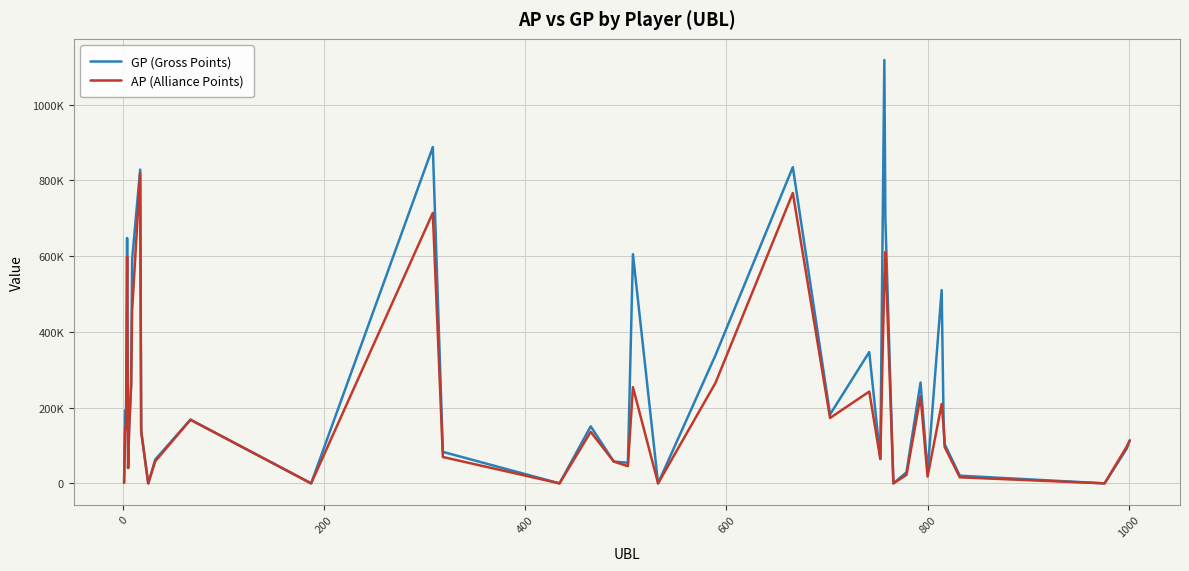

What are all the series names shown in the legend?

GP (Gross Points), AP (Alliance Points)